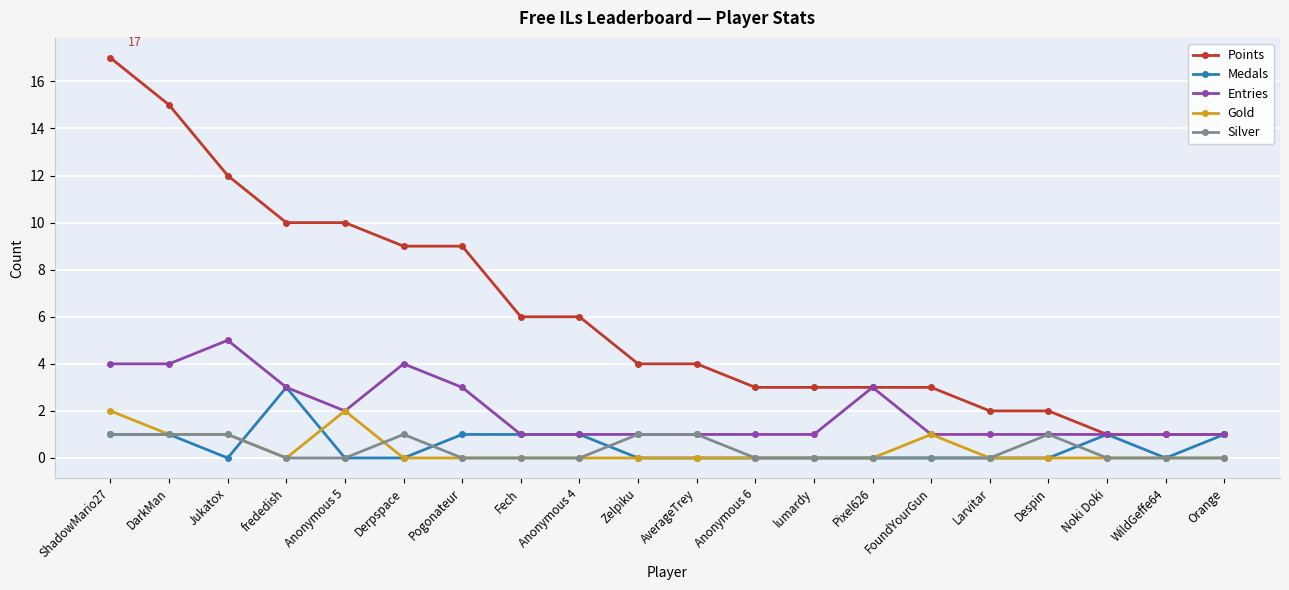

Is it true that Gold equals 2 at Anonymous 5?

True